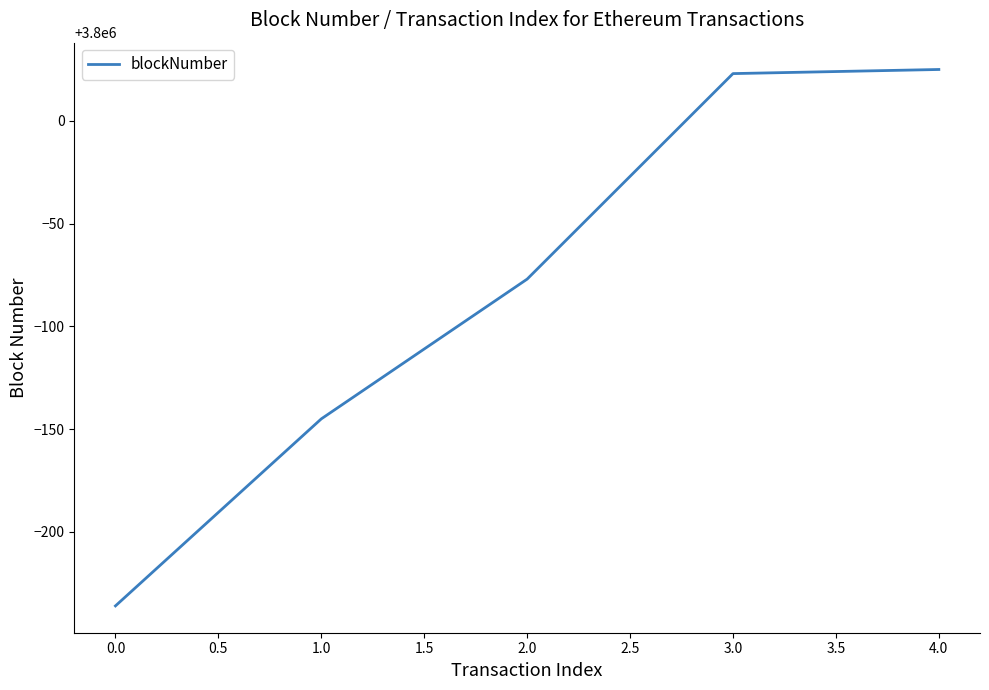

Read the value at 1.0, to the nearest 10.

3799860